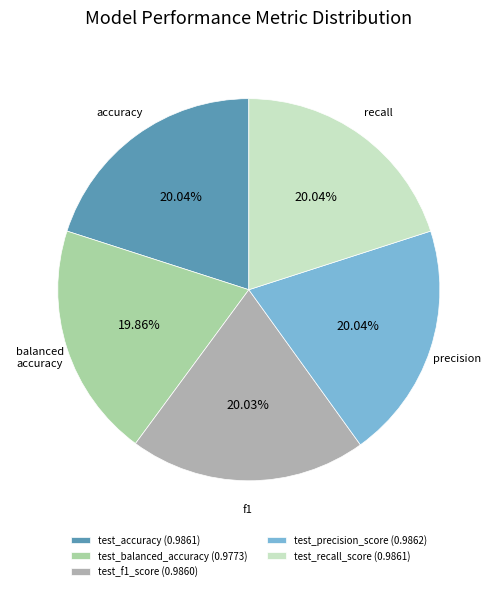

Do test_f1_score (0.9860) and test_precision_score (0.9862) together represent more than half of the pie?

No